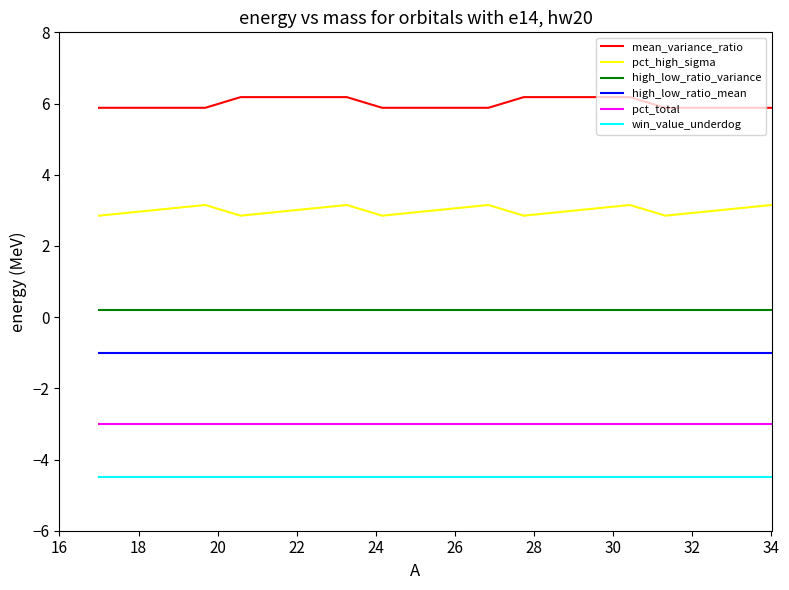

True or false: win_value_underdog and high_low_ratio_mean cross at least once.

False